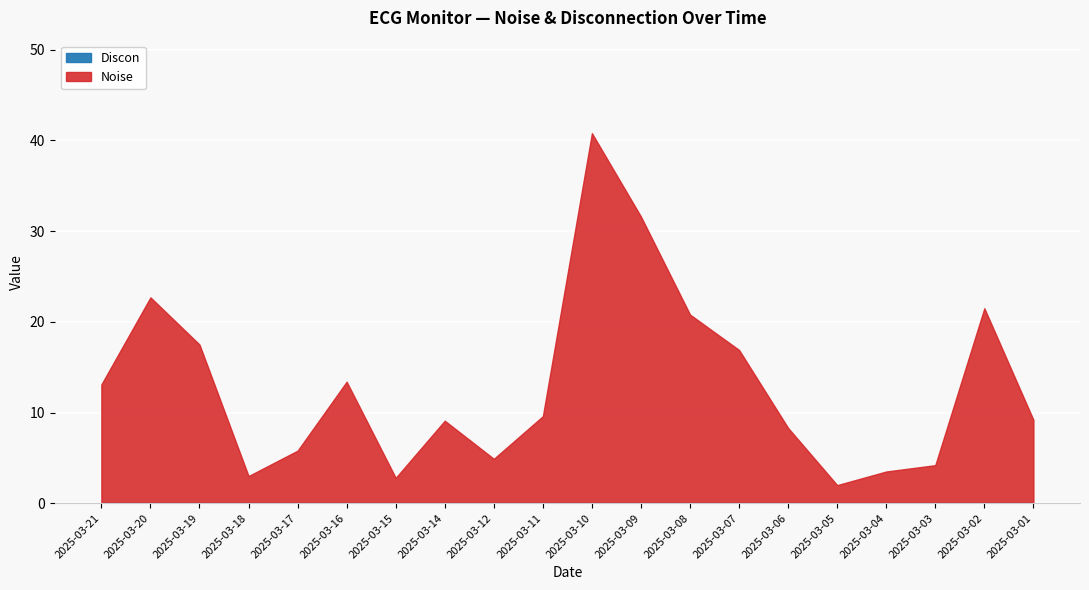

How many interior local valleys does the Noise series have?

4